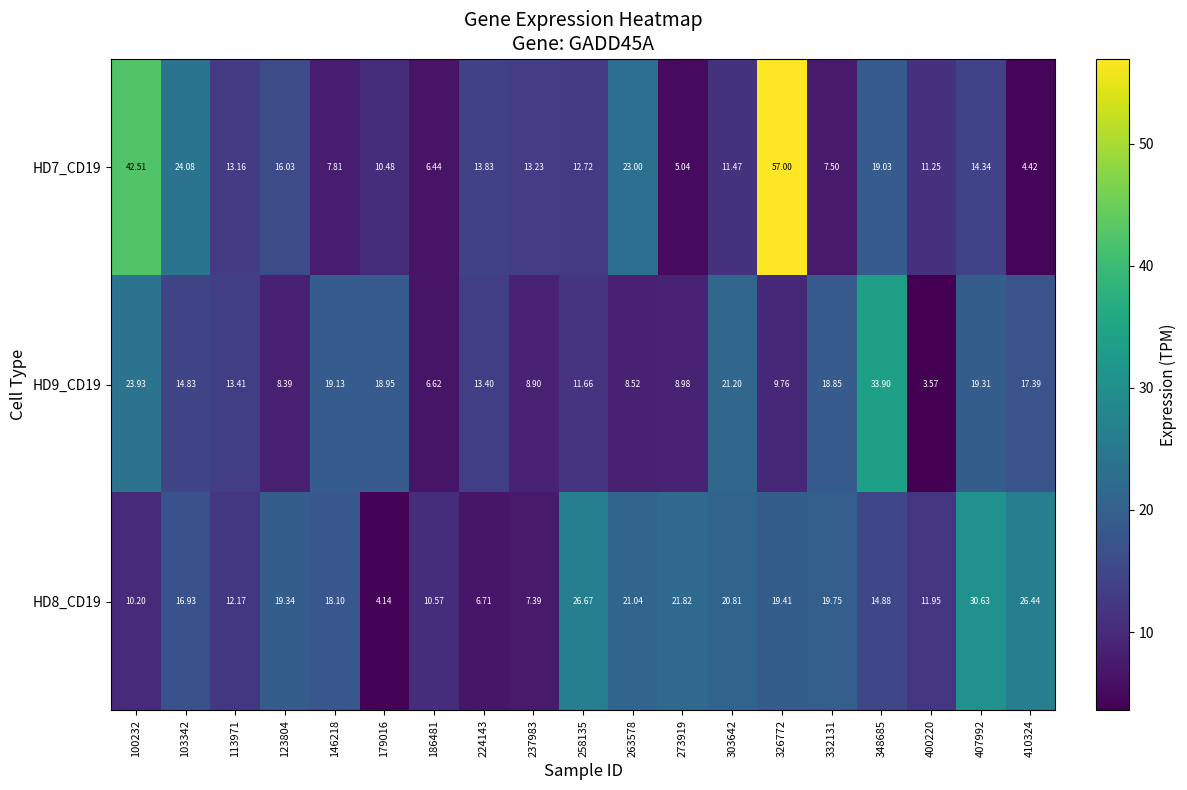

Between 100232 and 113971, which series saw the biggest shift?

HD7_CD19